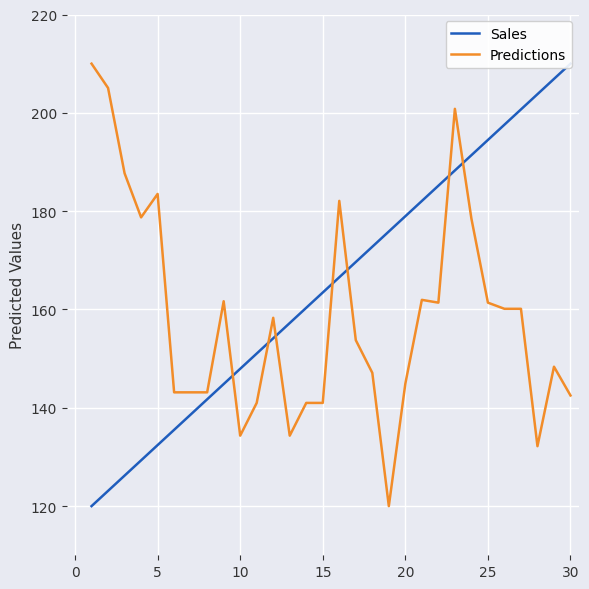

What is the highest value of the Predictions series?

210.0